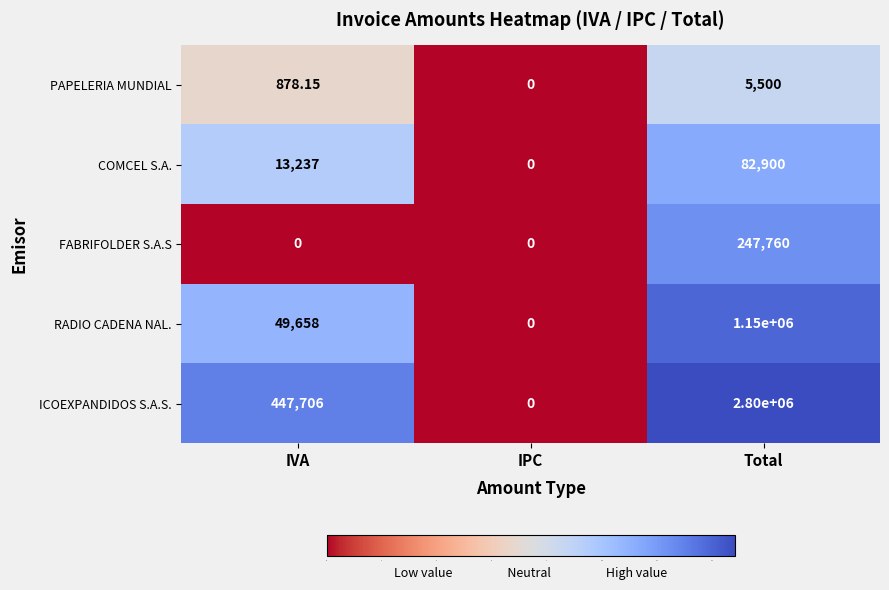

Between IVA and Total, which series saw the biggest shift?

ICOEXPANDIDOS S.A.S.